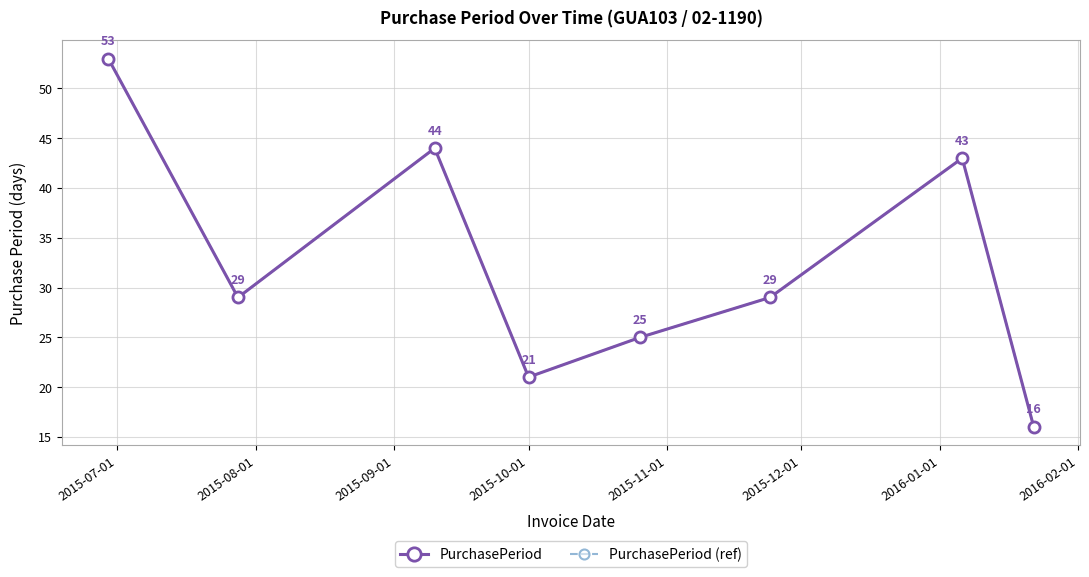

Does the chart have visible grid lines?

Yes